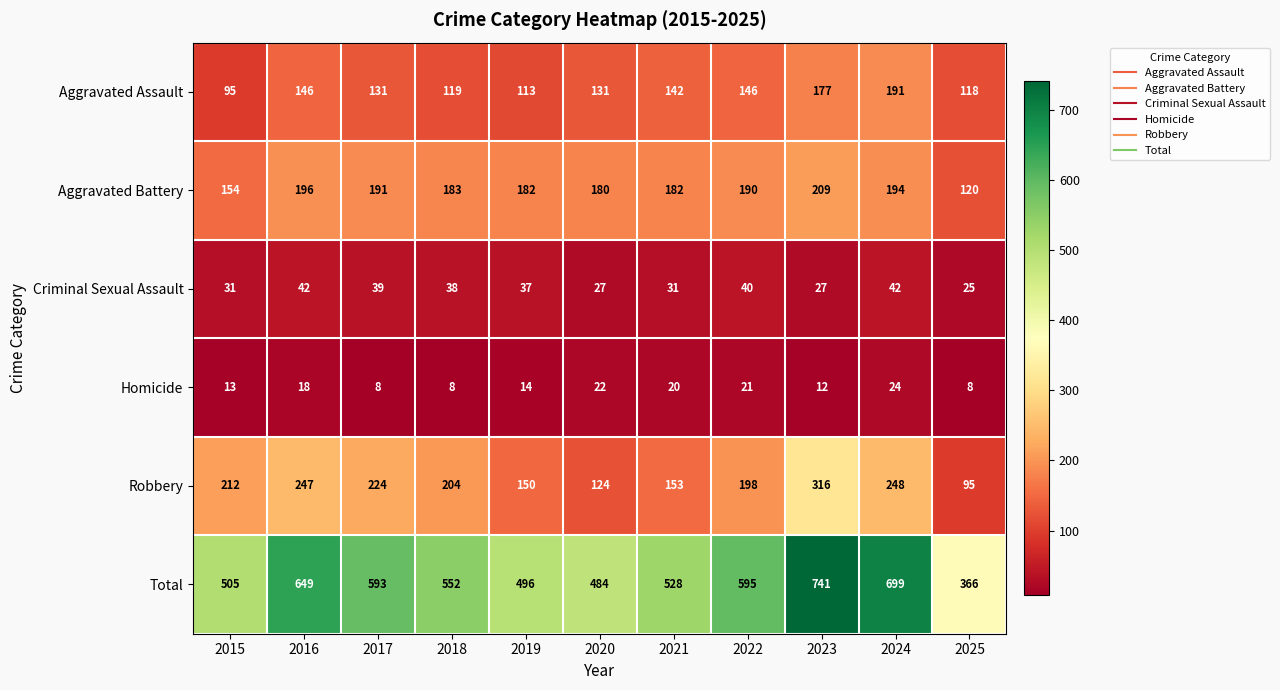

At which category is the sum across all series the highest?

2023